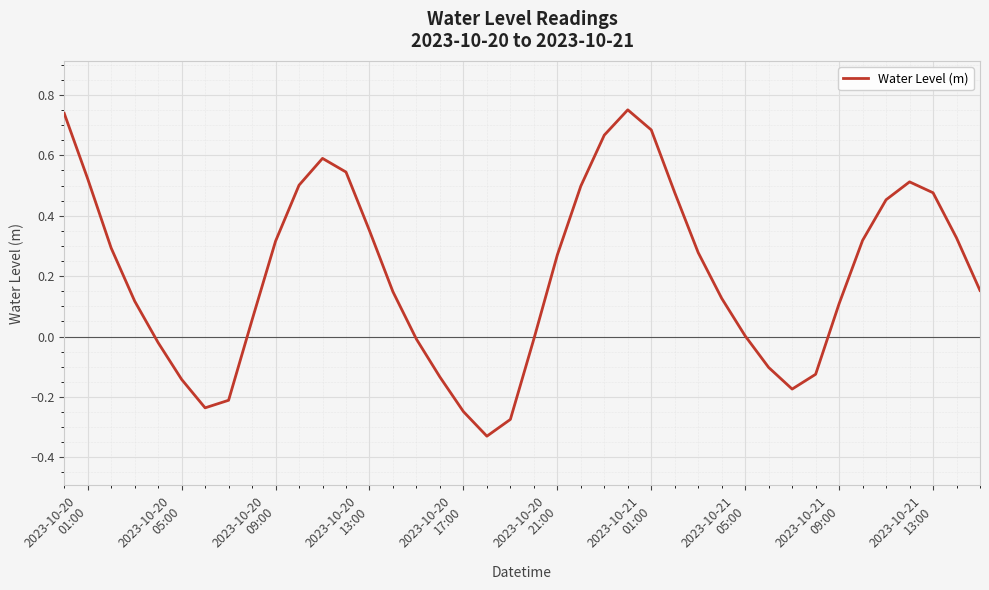

Reading left to right, list all the values displayed in this chart.

0.7	0.5	0.3	0.1	-0.0	-0.1	-0.2	-0.2	0.1	0.3	0.5	0.6	0.5	0.4	0.1	-0.0	-0.1	-0.2	-0.3	-0.3	-0.0	0.3	0.5	0.7	0.8	0.7	0.5	0.3	0.1	0.0	-0.1	-0.2	-0.1	0.1	0.3	0.5	0.5	0.5	0.3	0.2